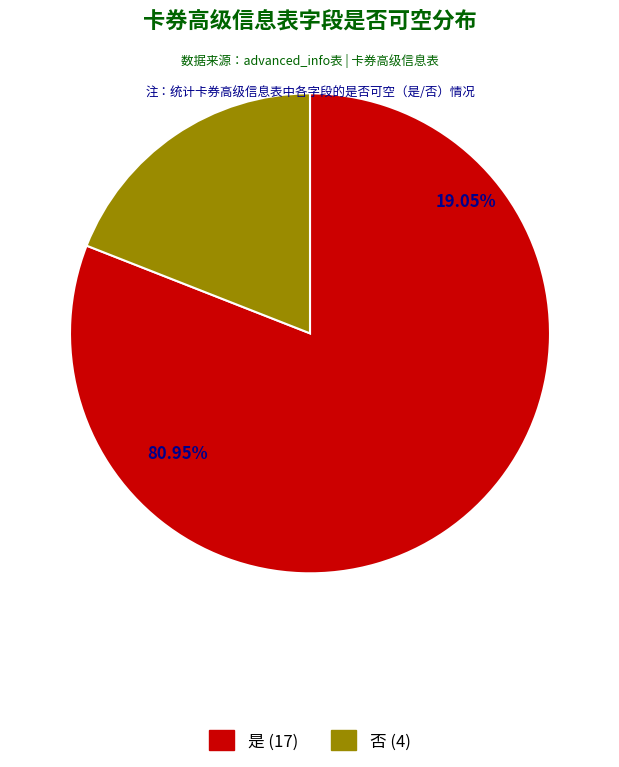

What is the change in value from 是 to 否?

-13